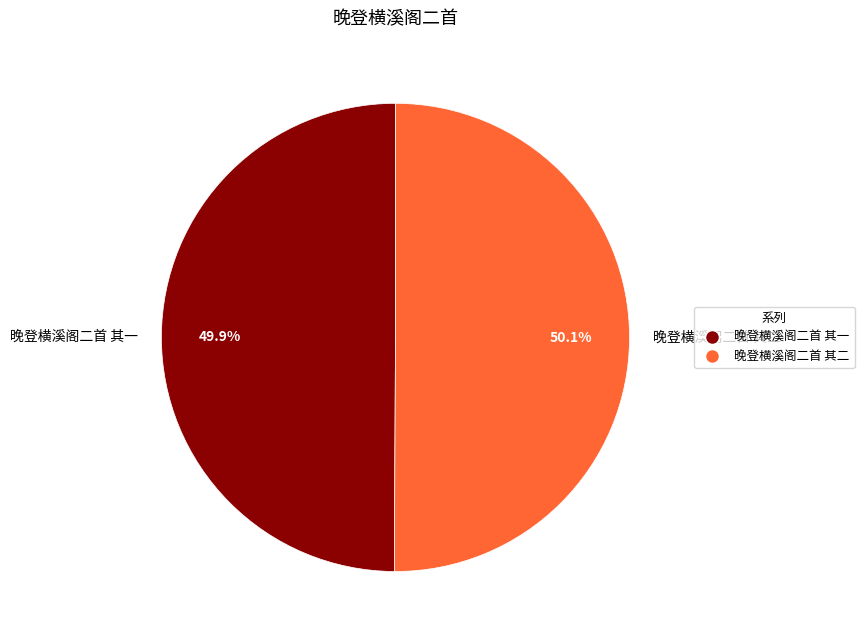

To the nearest percent, what percentage of the pie is 晚登横溪阁二首 其二?

50%